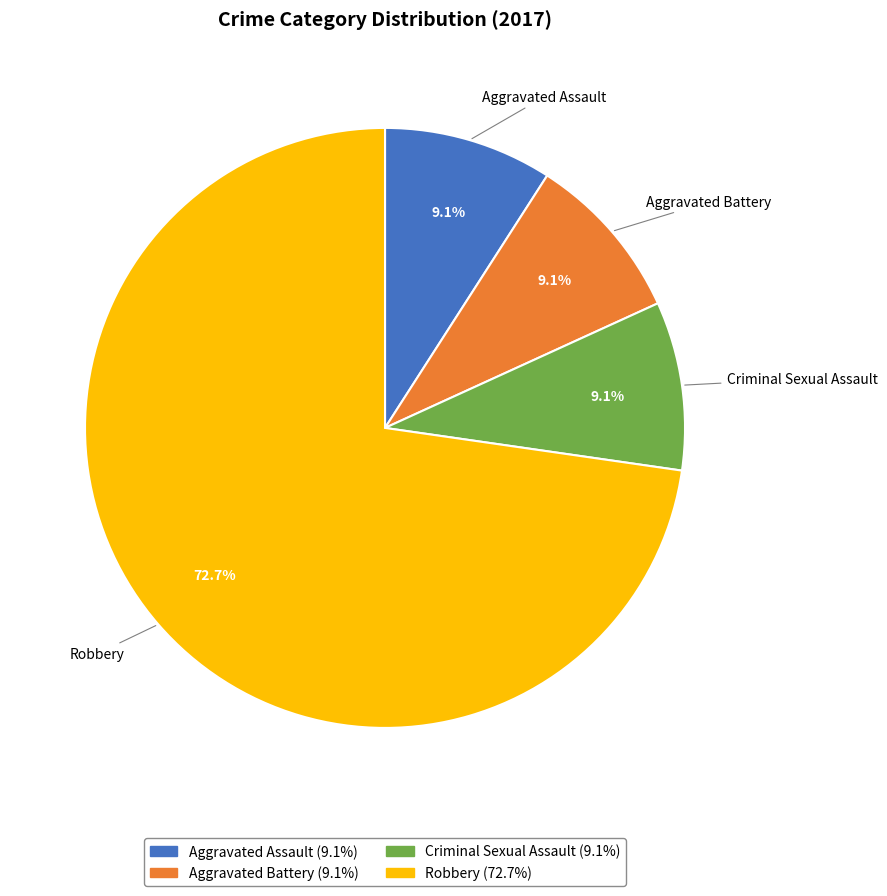

Which slice is the largest?

Robbery